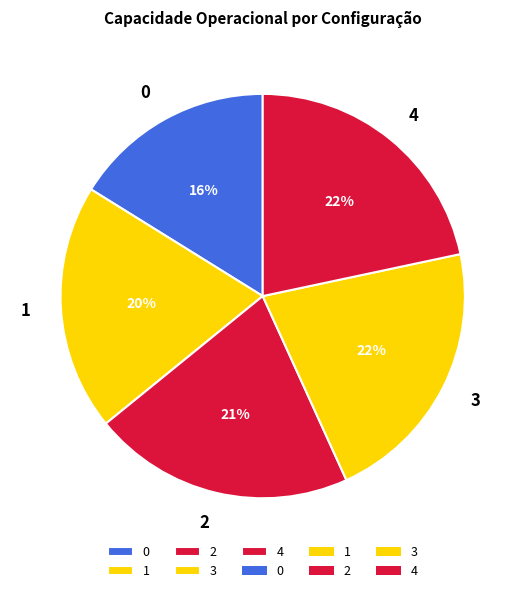

To the nearest percent, what is the difference between the 0 and 4 slice percentages?

6%